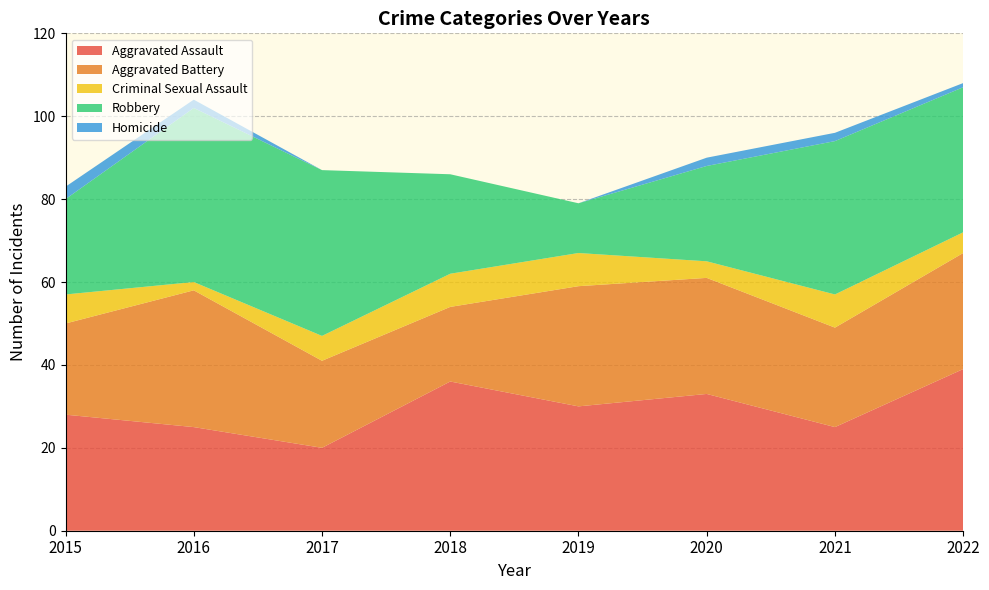

Reading right to left, list all the values displayed in this chart.

Aggravated Assault: 2022=39	2021=25	2020=33	2019=30	2018=36	2017=20	2016=25	2015=28
Aggravated Battery: 2022=28	2021=24	2020=28	2019=29	2018=18	2017=21	2016=33	2015=22
Criminal Sexual Assault: 2022=5	2021=8	2020=4	2019=8	2018=8	2017=6	2016=2	2015=7
Robbery: 2022=35	2021=37	2020=23	2019=12	2018=24	2017=40	2016=42	2015=23
Homicide: 2022=1	2021=2	2020=2	2019=0	2018=0	2017=0	2016=2	2015=3